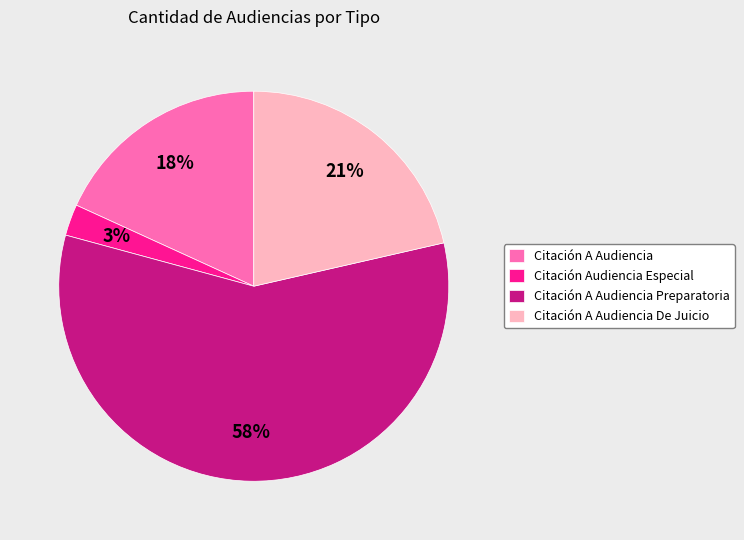

Which has a higher value, Citación Audiencia Especial or Citación A Audiencia De Juicio?

Citación A Audiencia De Juicio